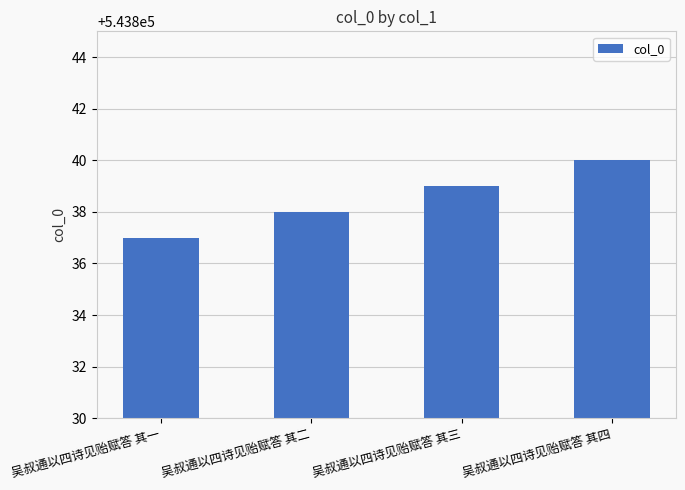

True or false: the data shows 854313 at 吴叔通以四诗见贻赋答 其三.

False